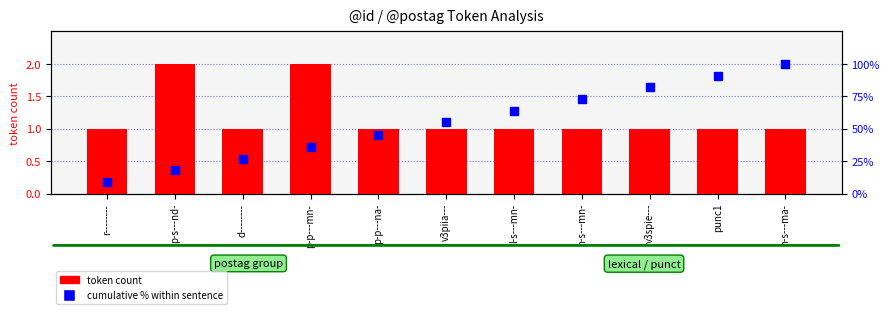

Which series has the widest spread of Y values?

cumulative % within sentence